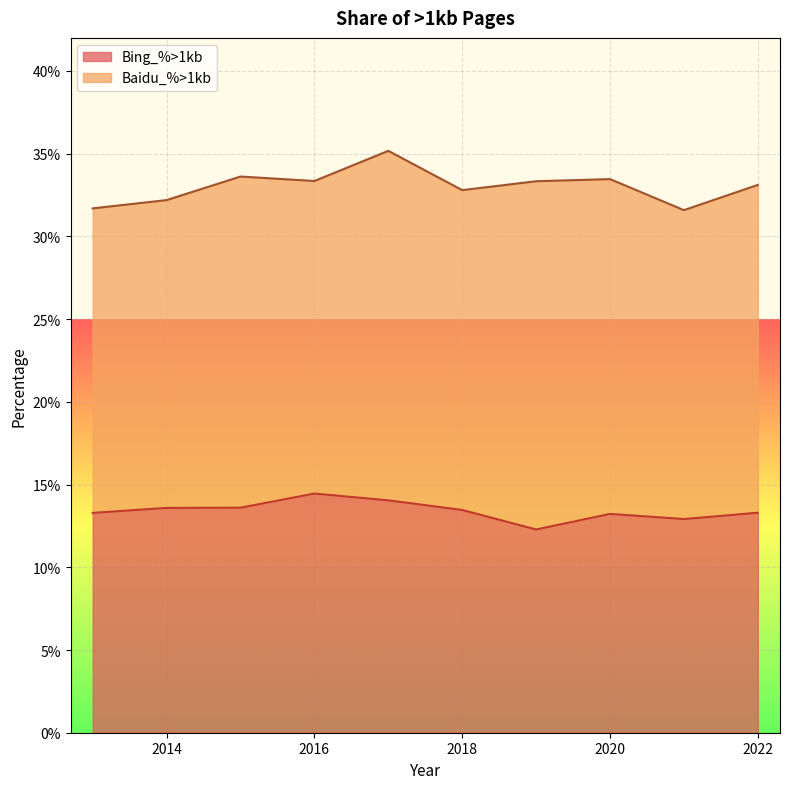

Count the number of categories in the chart.

10